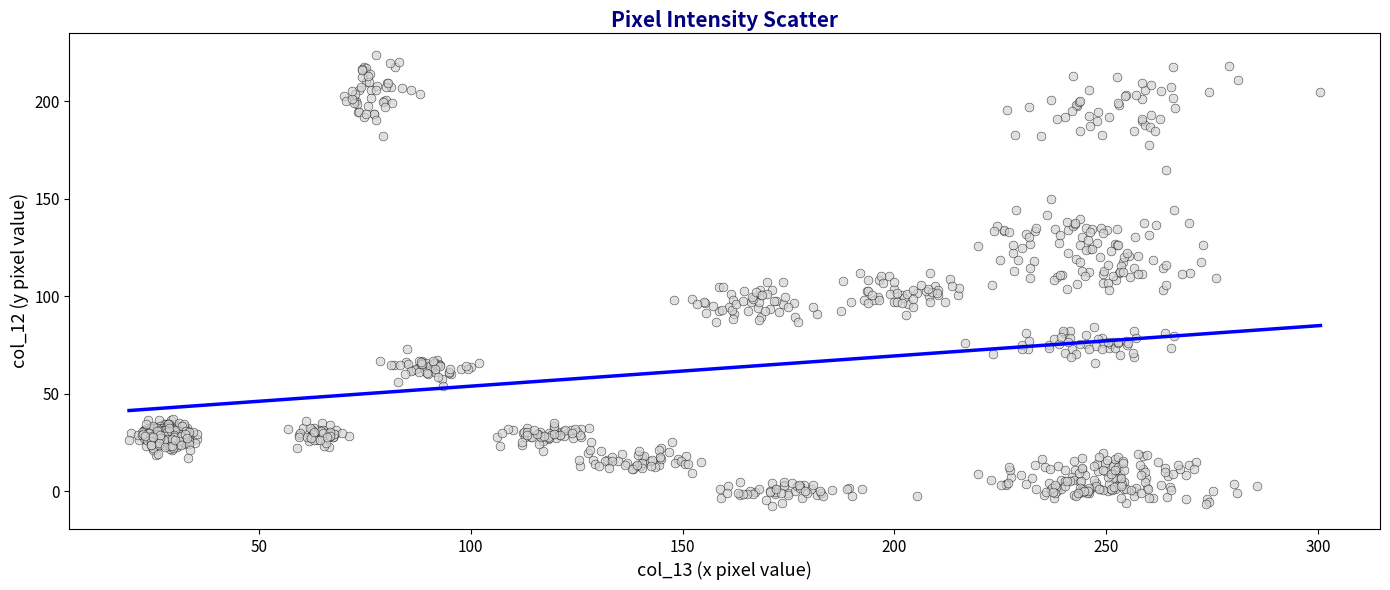

What is the range of X values (max minus min)?

281.2